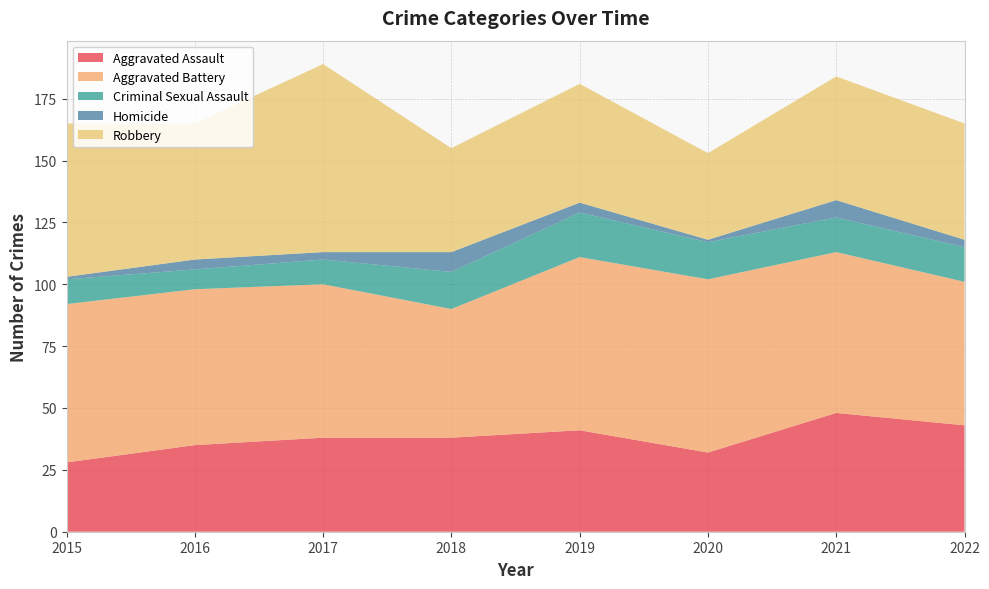

Reading left to right, extract all data points from this chart.

Aggravated Assault: 28	35	38	38	41	32	48	43
Aggravated Battery: 64	63	62	52	70	70	65	58
Criminal Sexual Assault: 10	8	10	15	18	15	14	14
Homicide: 1	4	3	8	4	1	7	3
Robbery: 62	55	76	42	48	35	50	47